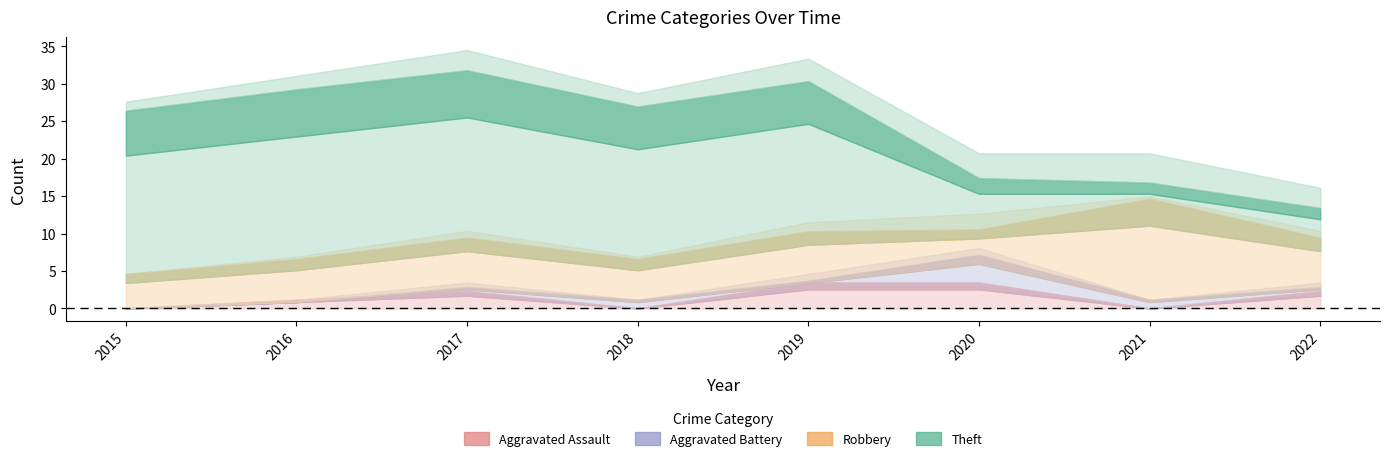

Reading left to right, transcribe all the data shown in this chart.

Aggravated Assault: 2015=0	2016=1	2017=2	2018=0	2019=3	2020=3	2021=0	2022=2
Aggravated Battery: 2015=0	2016=0	2017=1	2018=1	2019=1	2020=4	2021=1	2022=1
Robbery: 2015=4	2016=5	2017=6	2018=5	2019=6	2020=4	2021=12	2022=6
Theft: 2015=20	2016=21	2017=21	2018=19	2019=19	2020=7	2021=5	2022=5